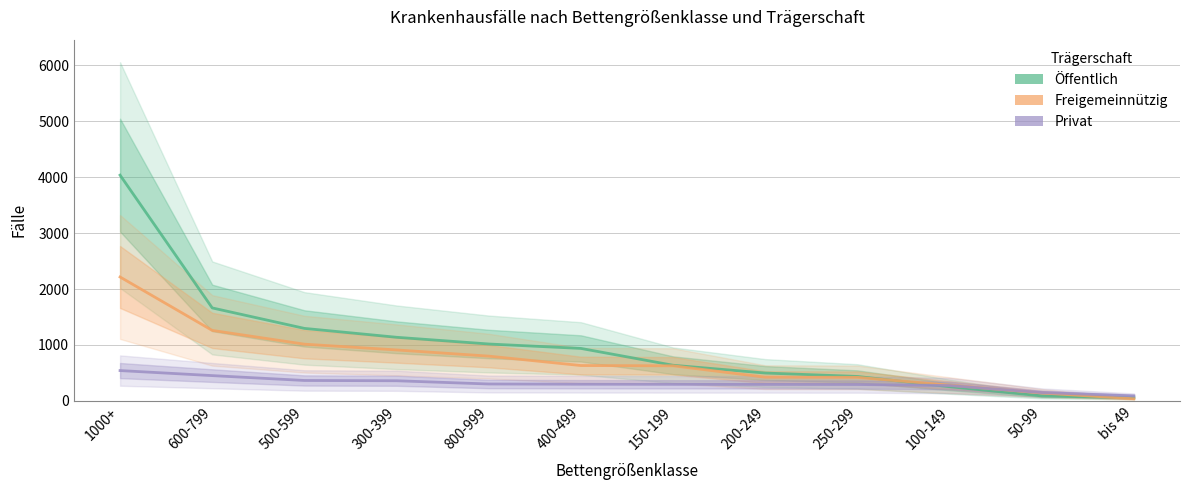

Reading left to right, extract all data points from this chart.

Öffentlich: 1000+=4036	600-799=1662	500-599=1296	300-399=1137	800-999=1017	400-499=938	150-199=637	200-249=498	250-299=437	100-149=254	50-99=89	bis 49=56
Freigemeinnützig: 1000+=2215	600-799=1260	500-599=1014	300-399=911	800-999=800	400-499=632	150-199=627	200-249=424	250-299=421	100-149=281	50-99=141	bis 49=39
Privat: 1000+=542	600-799=452	500-599=365	300-399=360	800-999=302	400-499=298	150-199=296	200-249=295	250-299=293	100-149=274	50-99=149	bis 49=89